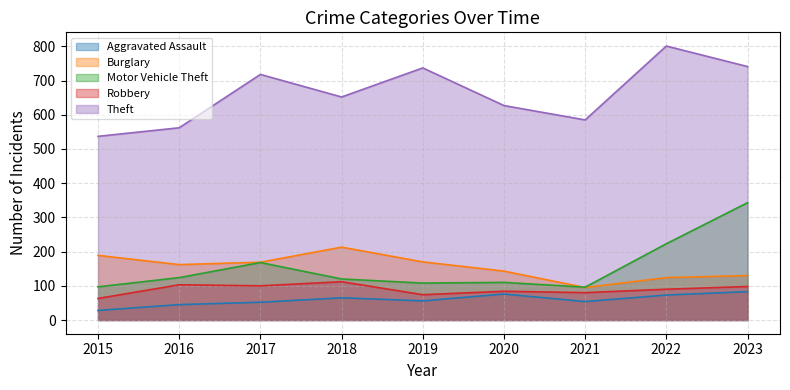

Which category has the lowest value in the Motor Vehicle Theft series?

2021